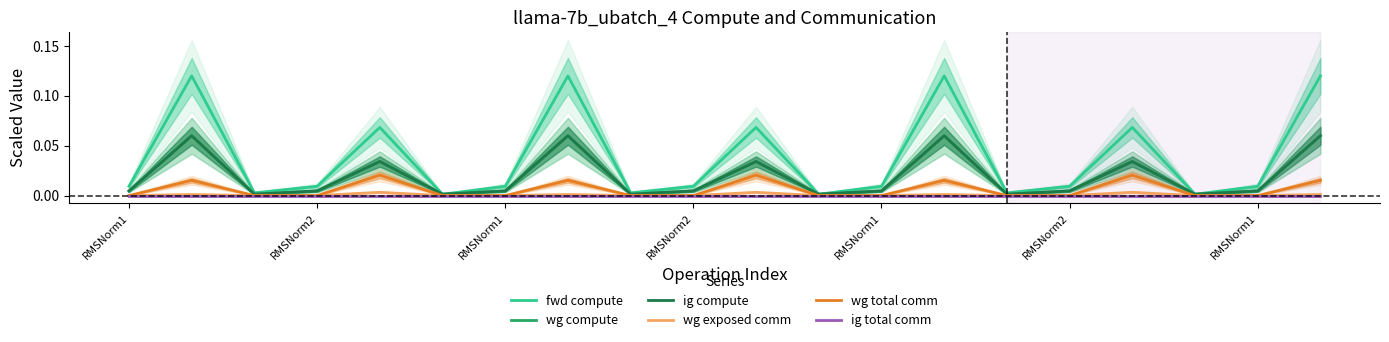

Which series has the widest spread of values?

fwd compute